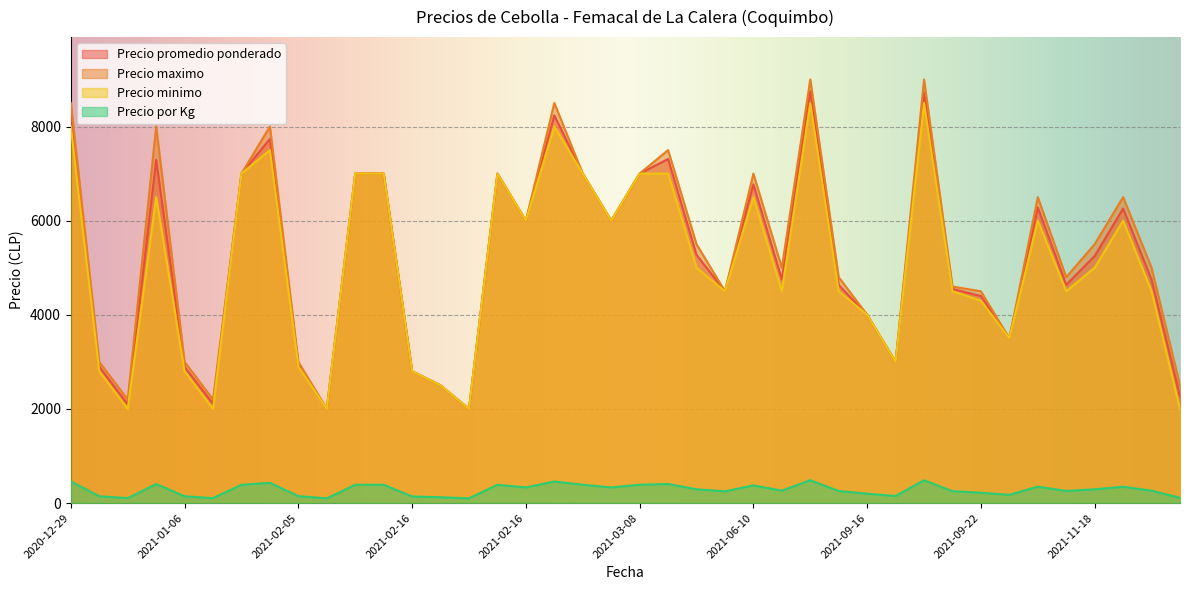

What are all the series names shown in the legend?

Precio promedio ponderado, Precio maximo, Precio minimo, Precio por Kg